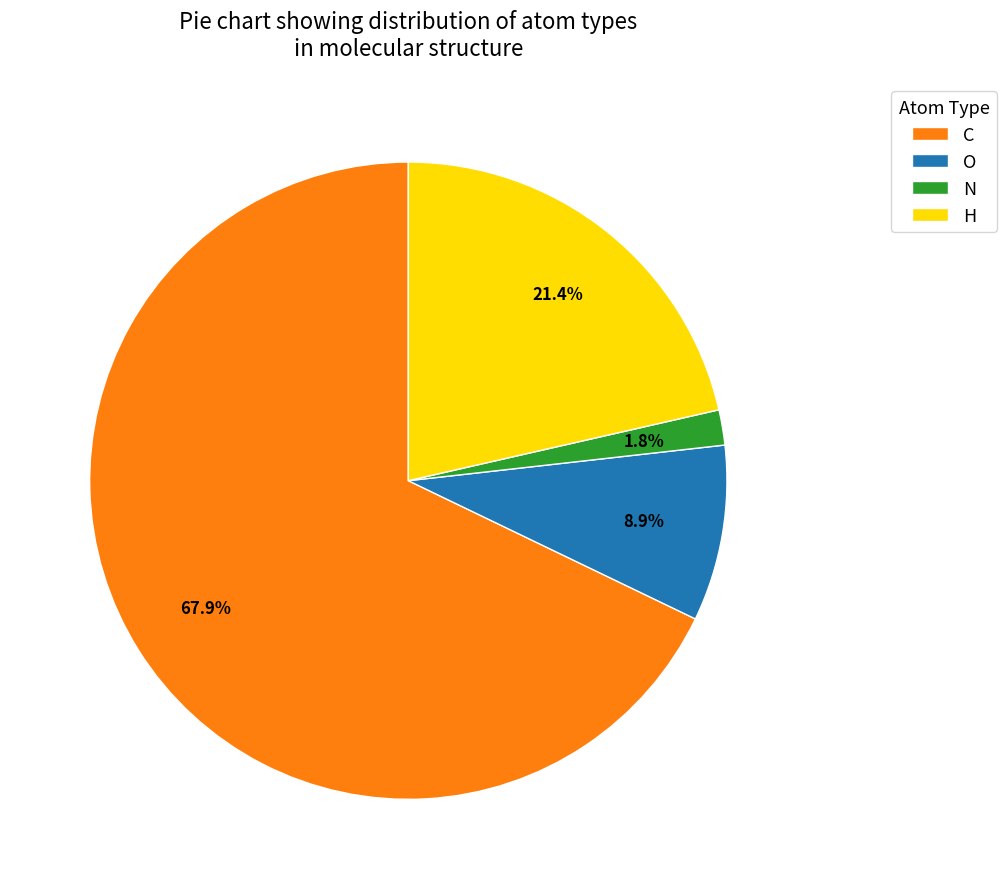

What portion of the pie excludes H?

78.6%